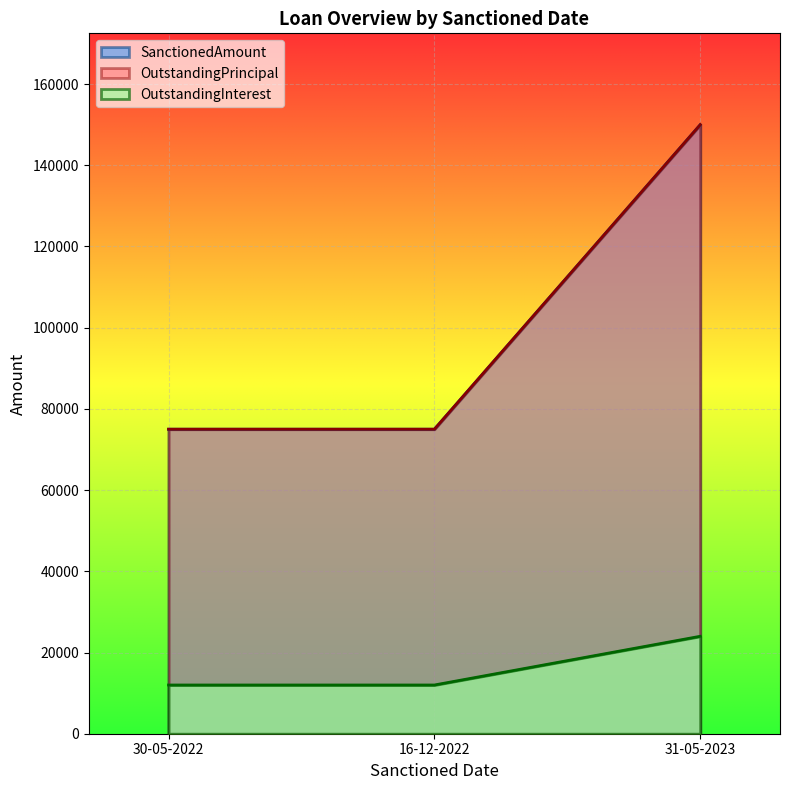

The OutstandingInterest series shows 12000 at 16-12-2022. True or false?

True